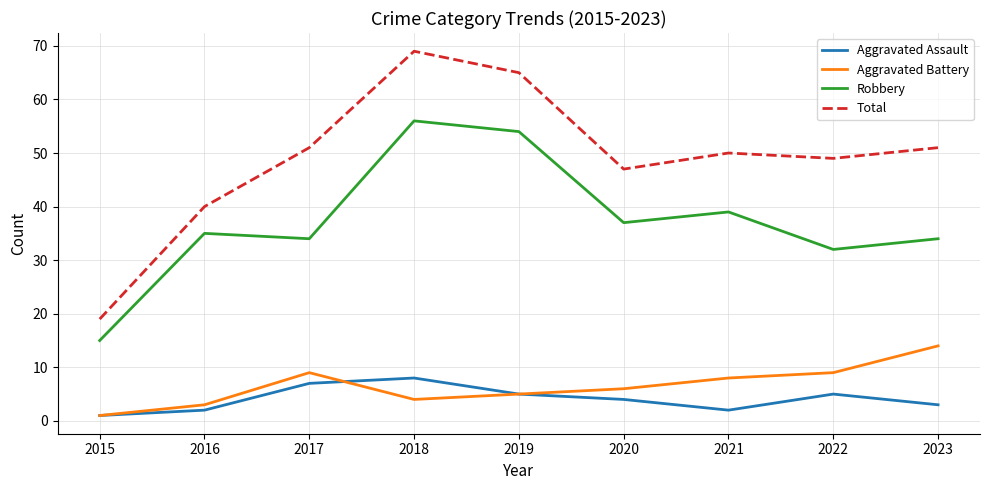

True or false: Robbery has a value of 56 at 2018.

True